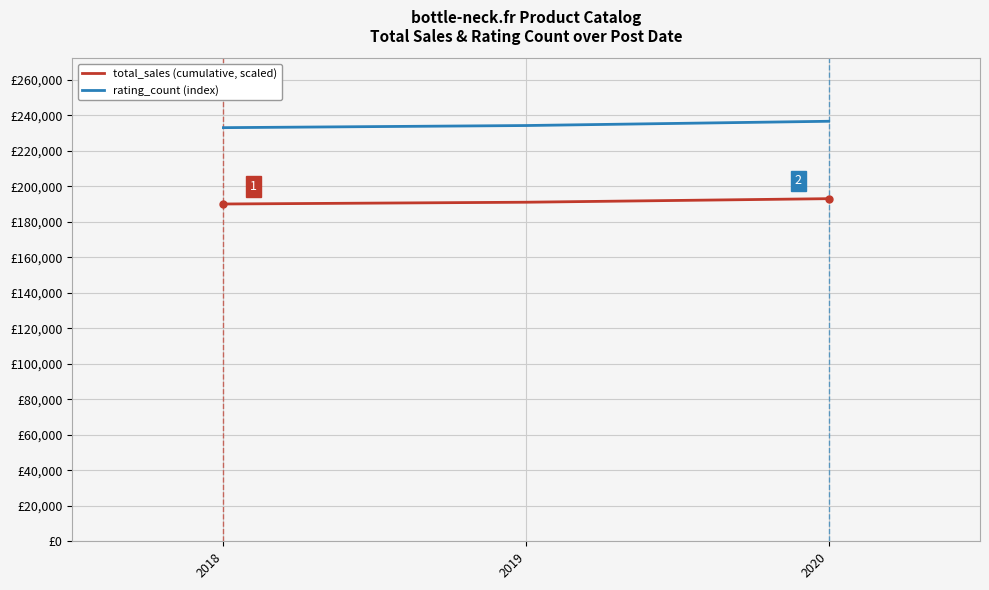

Does the chart have visible grid lines?

Yes